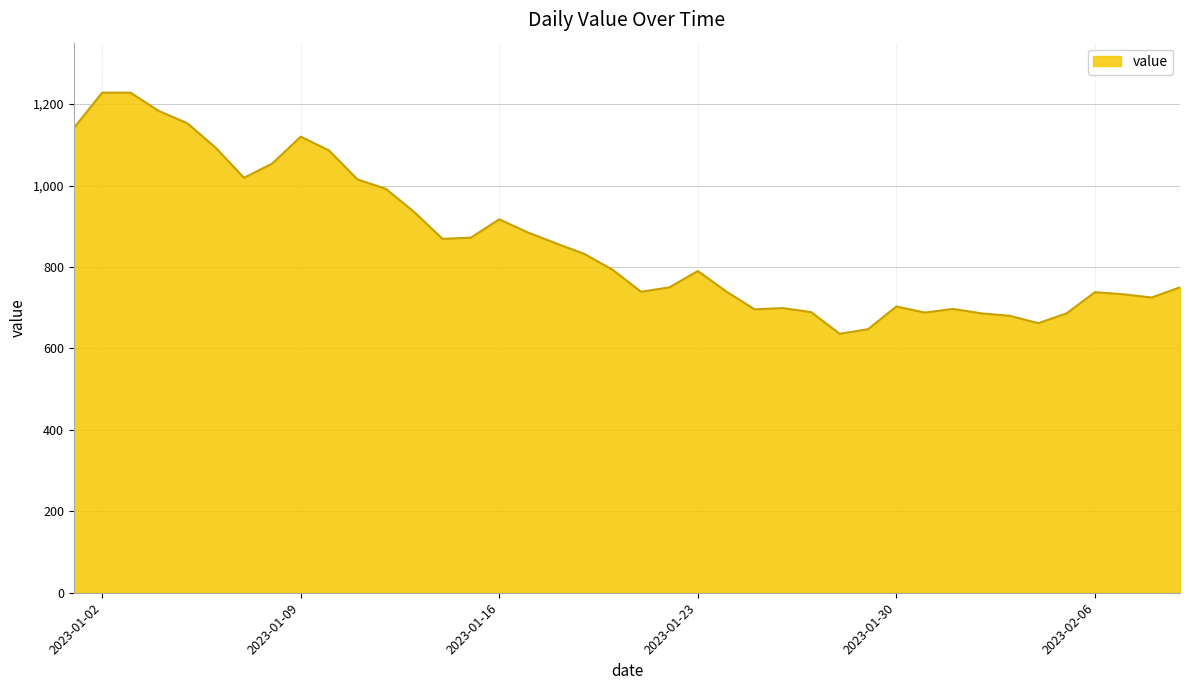

What is the difference between the maximum and minimum values?

592